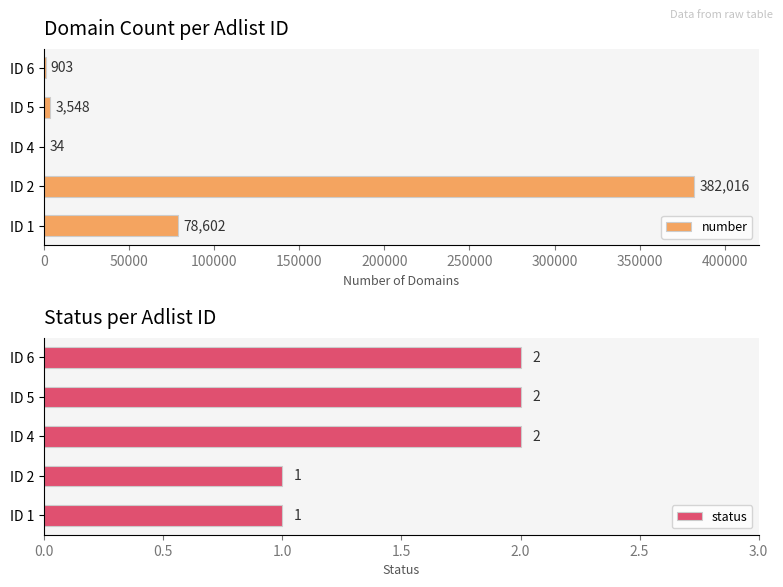

How many data points does each series have?

5